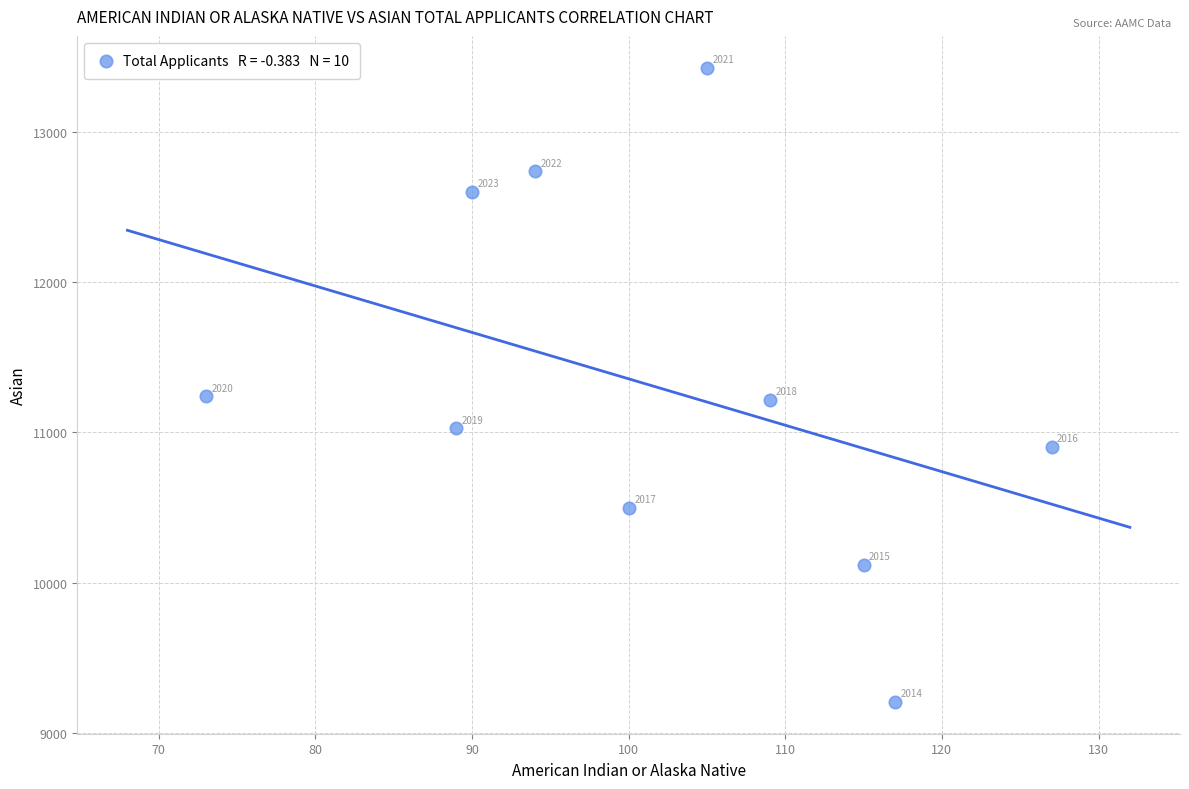

What Y value in the scatter plot is closest to 11317?

11240